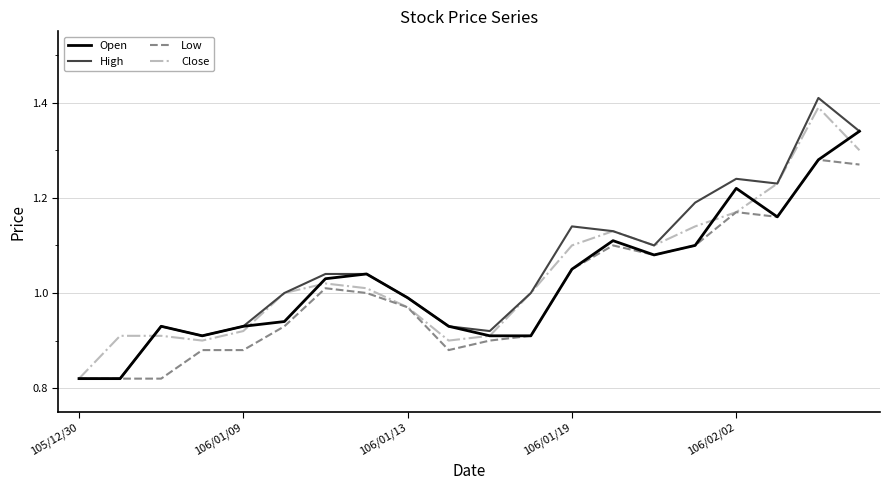

Which series has the largest total across all categories?

High